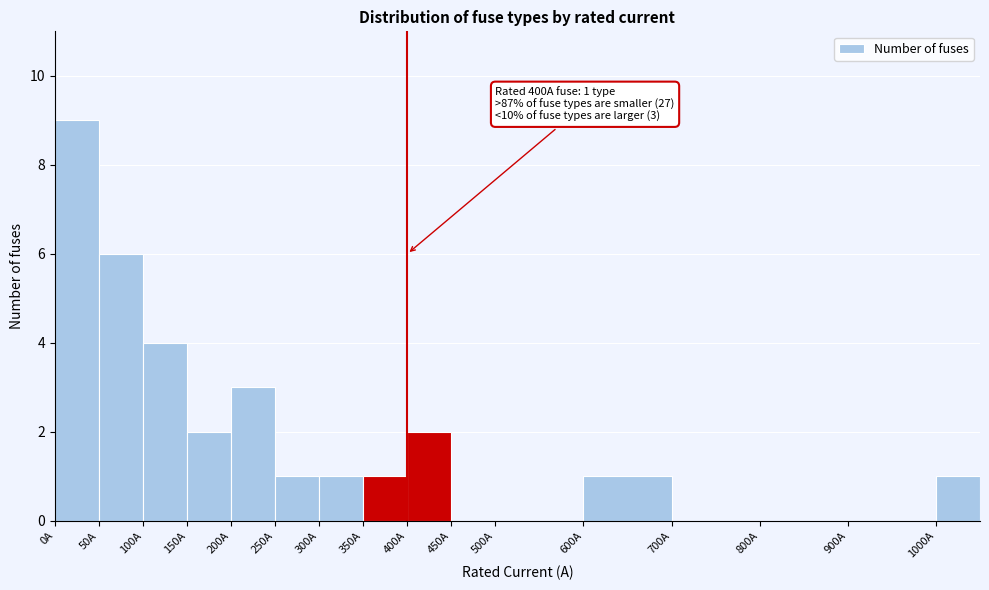

Over which range of the x-axis is the bar tallest?

0 to 50